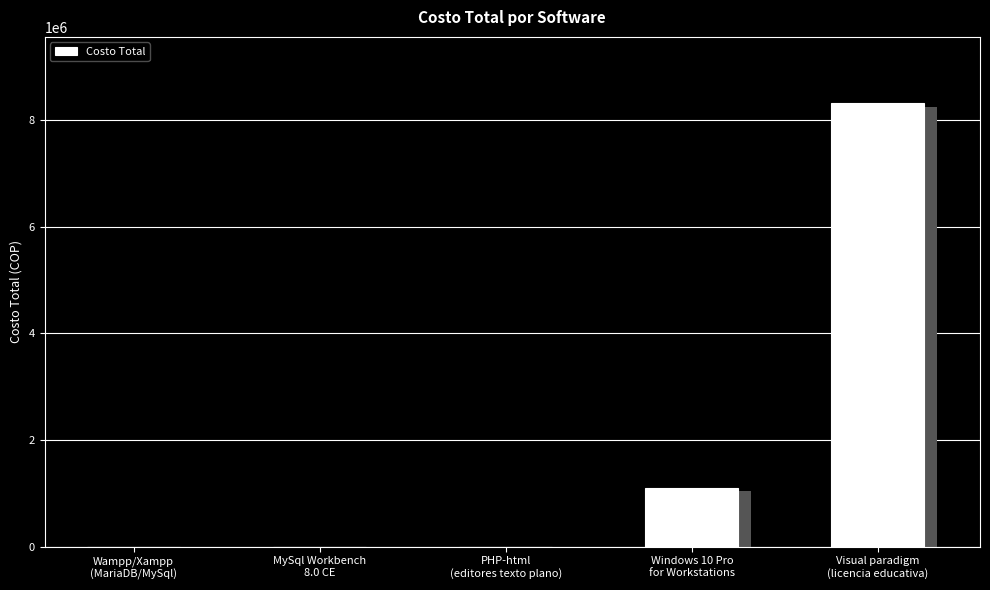

What is the change in value from PHP-html
(editores texto plano) to Windows 10 Pro
for Workstations?

+1099999.0